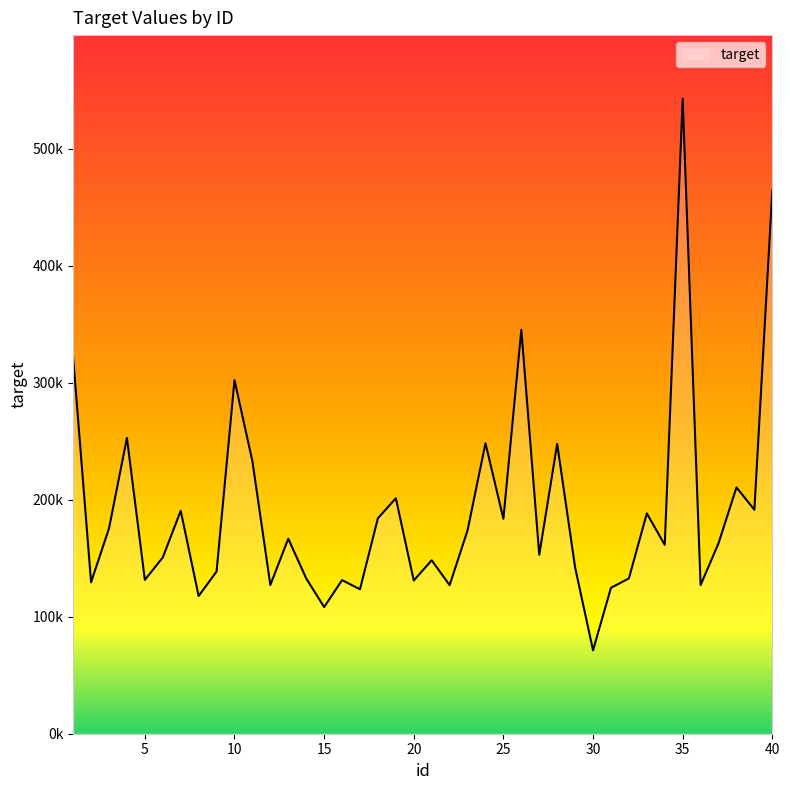

What is the greatest value displayed?

542800.2